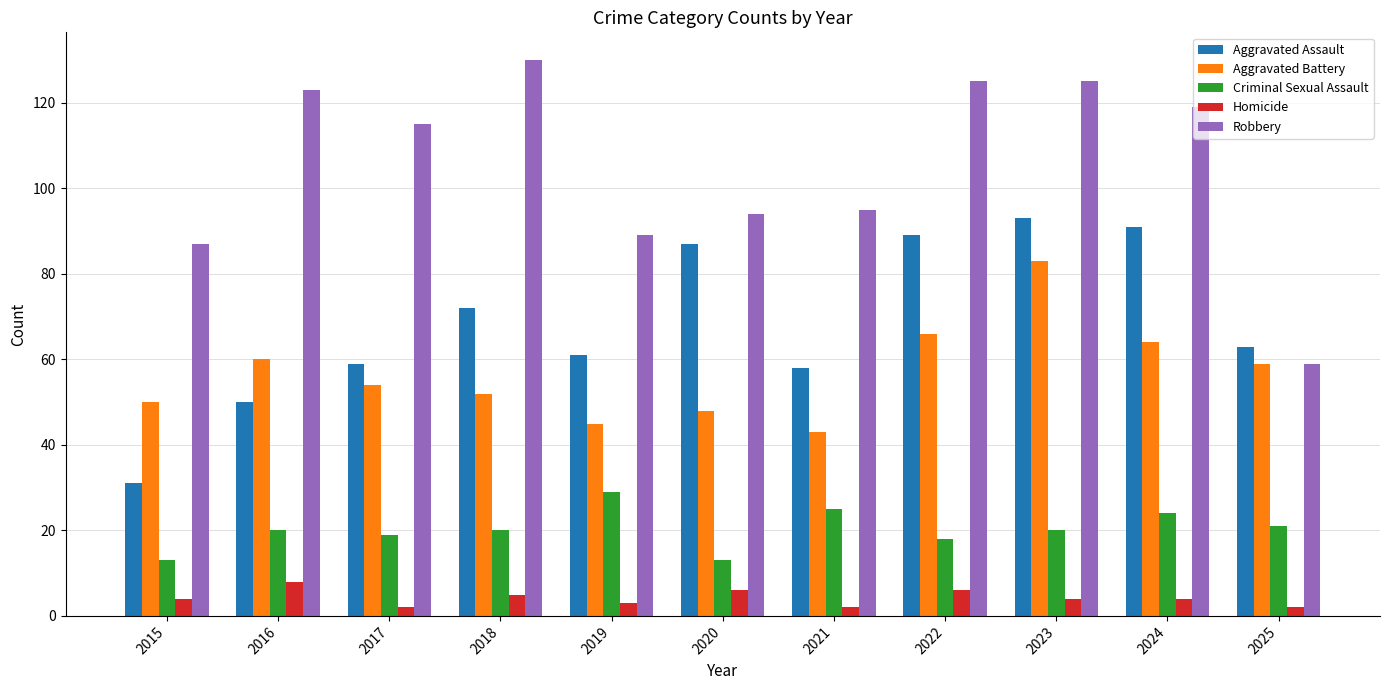

Reading left to right, transcribe all the data shown in this chart.

Aggravated Assault: 2015=31	2016=50	2017=59	2018=72	2019=61	2020=87	2021=58	2022=89	2023=93	2024=91	2025=63
Aggravated Battery: 2015=50	2016=60	2017=54	2018=52	2019=45	2020=48	2021=43	2022=66	2023=83	2024=64	2025=59
Criminal Sexual Assault: 2015=13	2016=20	2017=19	2018=20	2019=29	2020=13	2021=25	2022=18	2023=20	2024=24	2025=21
Homicide: 2015=4	2016=8	2017=2	2018=5	2019=3	2020=6	2021=2	2022=6	2023=4	2024=4	2025=2
Robbery: 2015=87	2016=123	2017=115	2018=130	2019=89	2020=94	2021=95	2022=125	2023=125	2024=119	2025=59